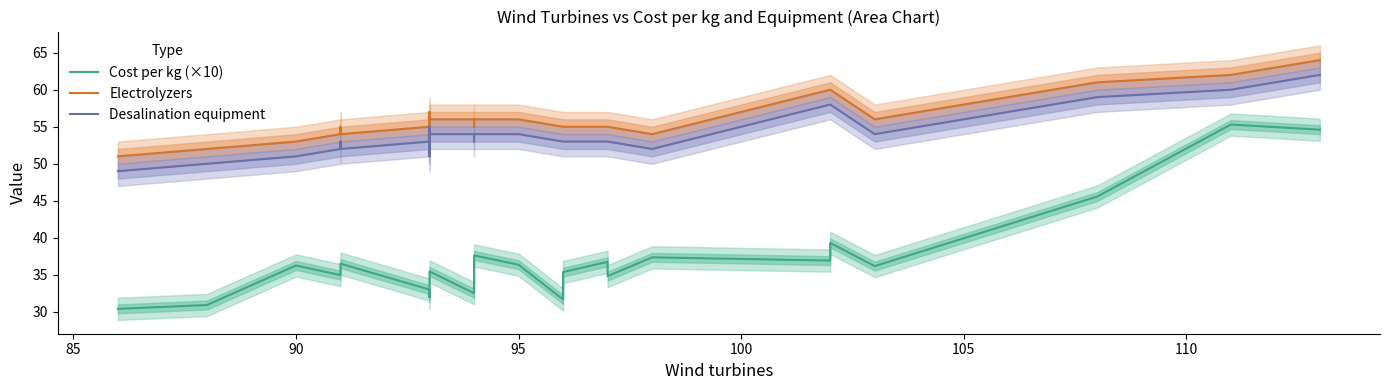

Count the number of data series in this chart.

3